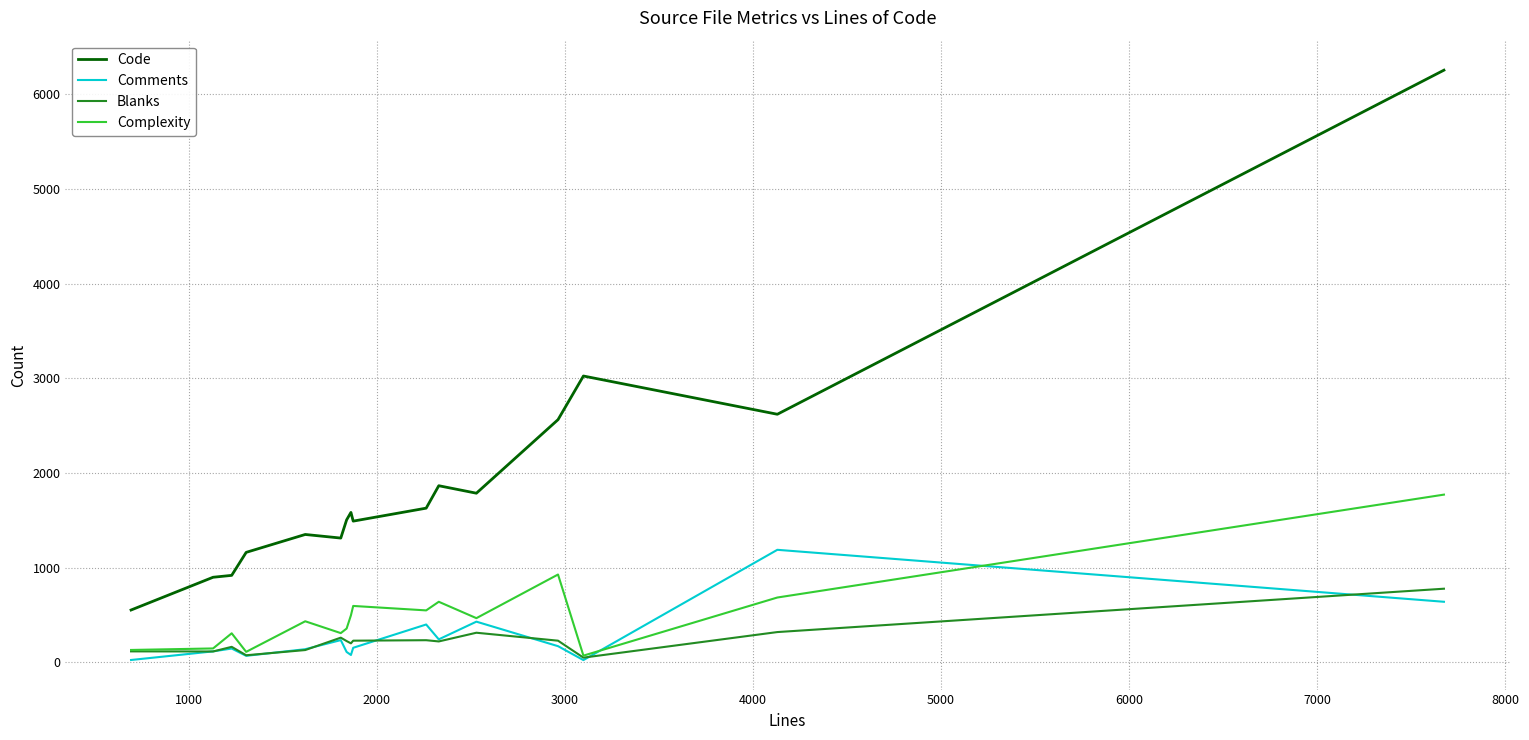

What is the maximum value shown in the chart?

6256